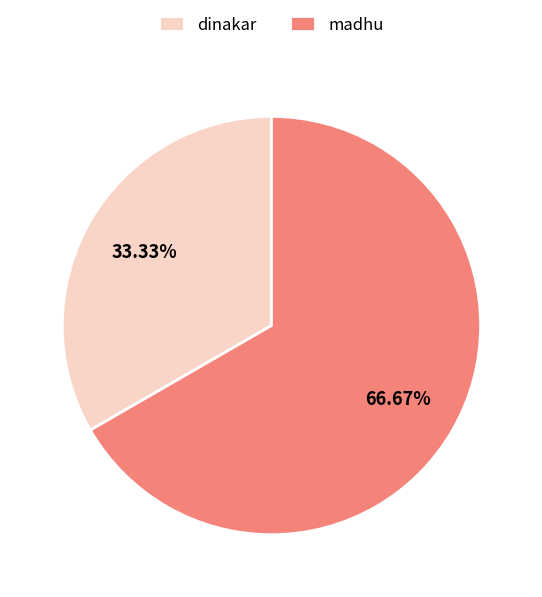

The madhu slice represents 67% of the pie. True or false?

True